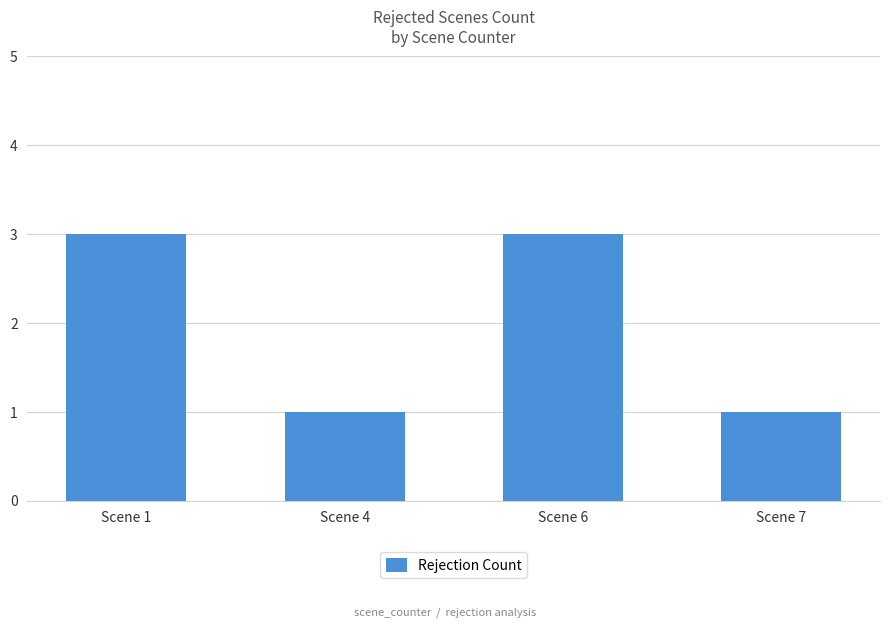

The value at Scene 6 is 1. True or false?

False